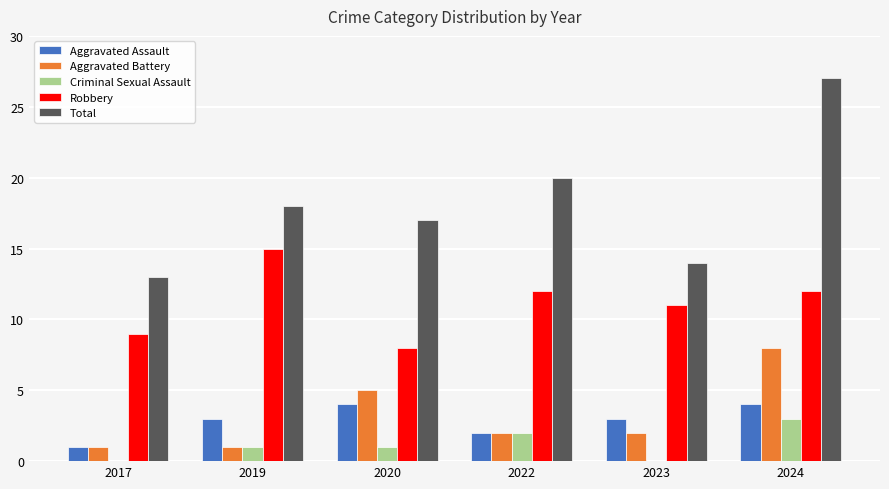

What is the average value of the Aggravated Assault series?

3